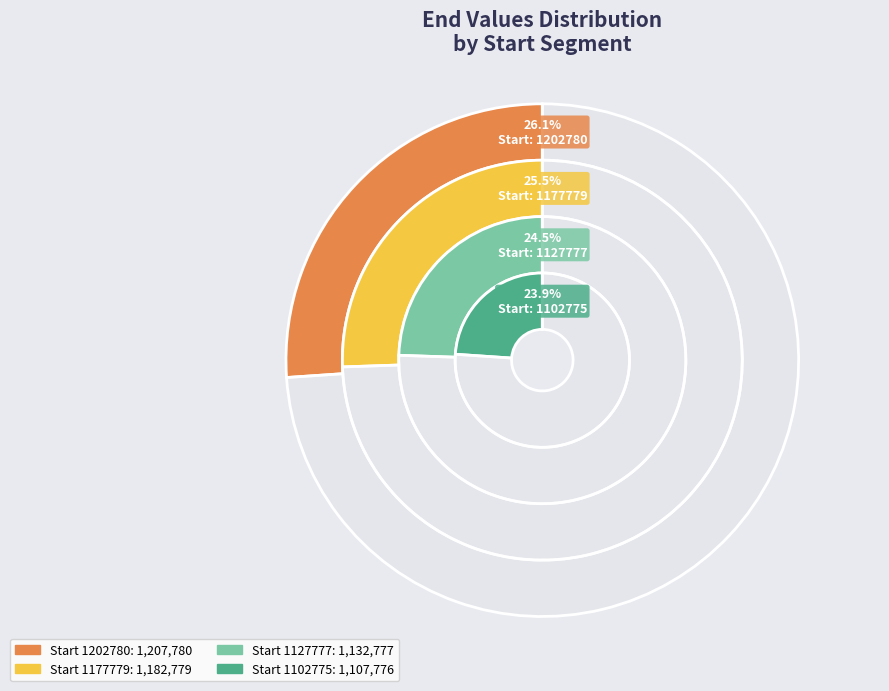

How many slices are in this pie chart?

4